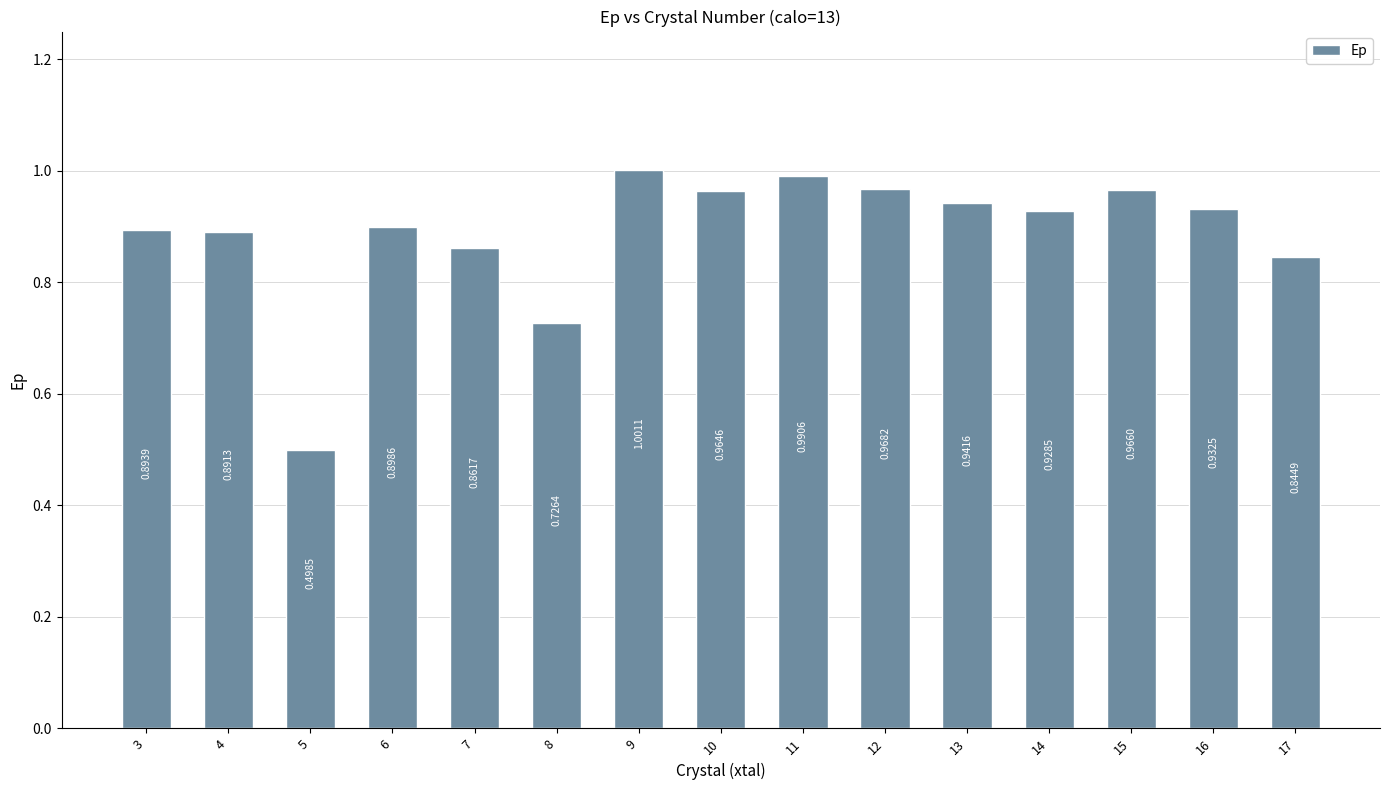

What is the sum of all values?

13.3